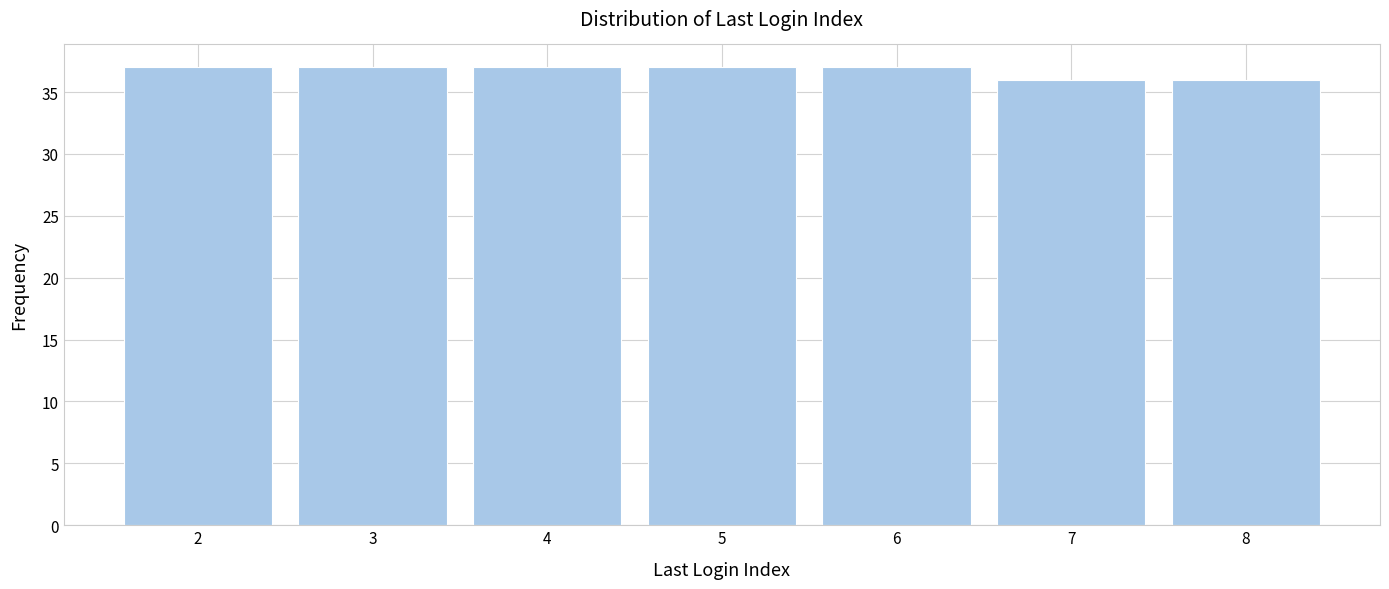

Reading left to right, transcribe all the data shown in this chart.

2=37	3=37	4=37	5=37	6=37	7=36	8=36